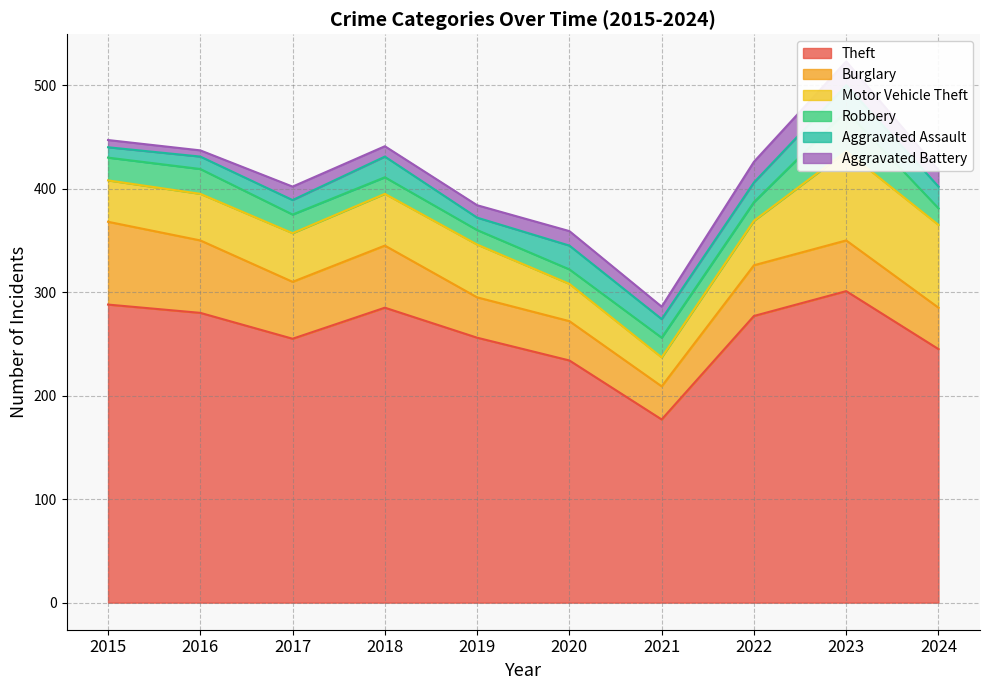

Rank the categories by Theft value from lowest to highest.

2021, 2020, 2024, 2017, 2019, 2022, 2016, 2018, 2015, 2023